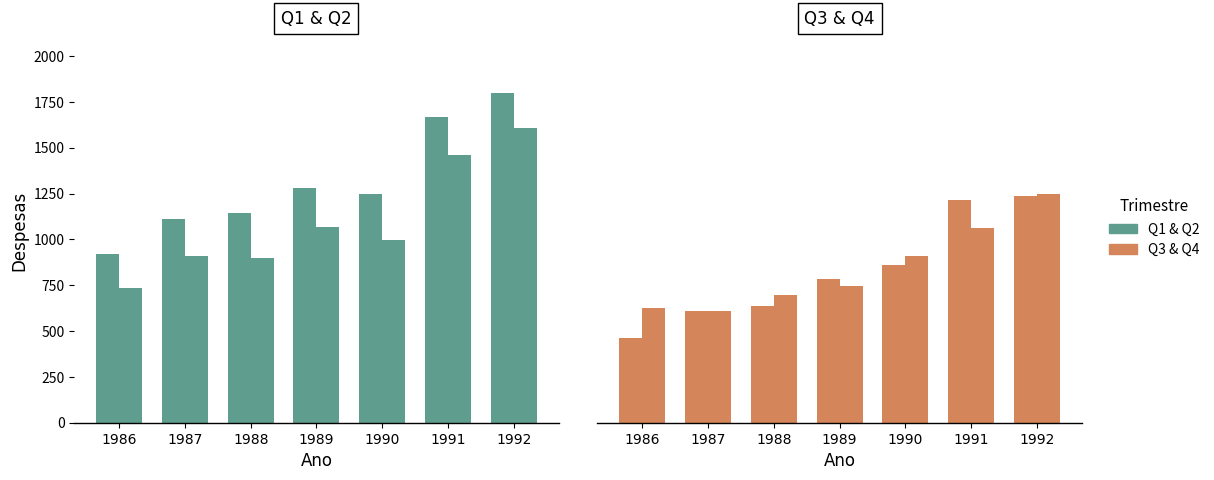

Which series changed the most between 1991 and 1992?

Q4